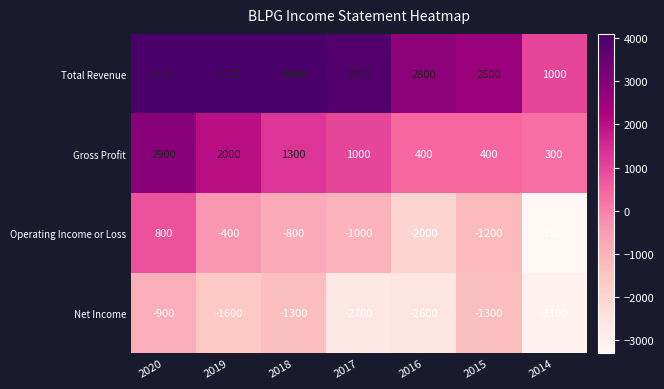

Is it true that Operating Income or Loss equals -400 at 2019?

True